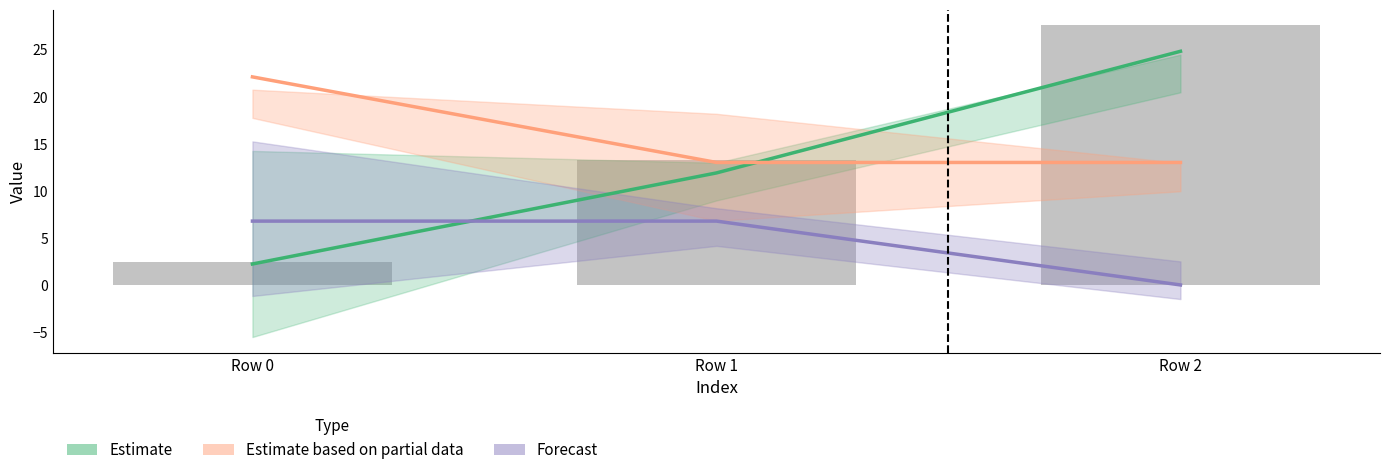

What is the spread (max minus min) of values at Row 2?

27.6